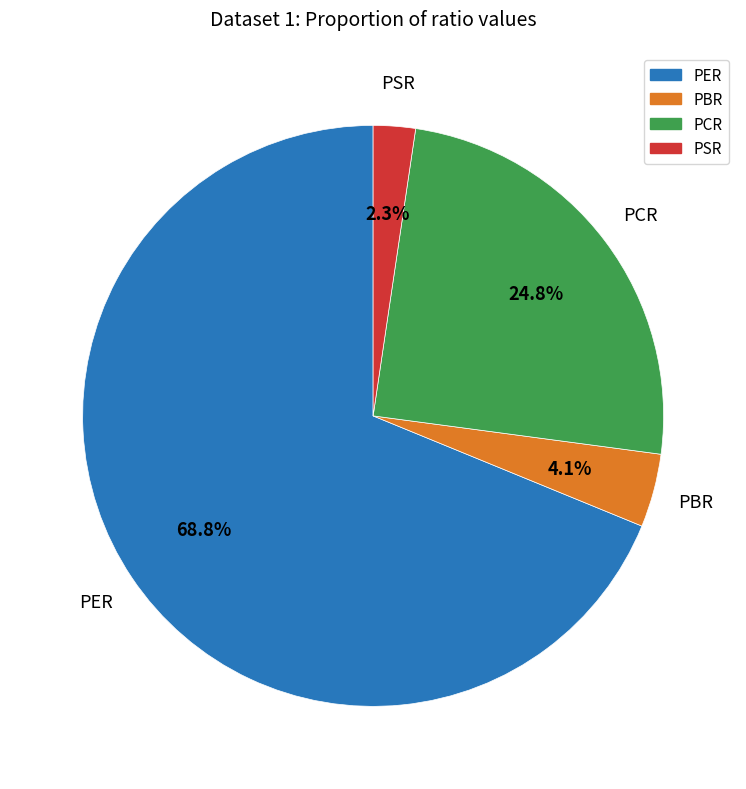

True or false: PER accounts for 79% of the total.

False